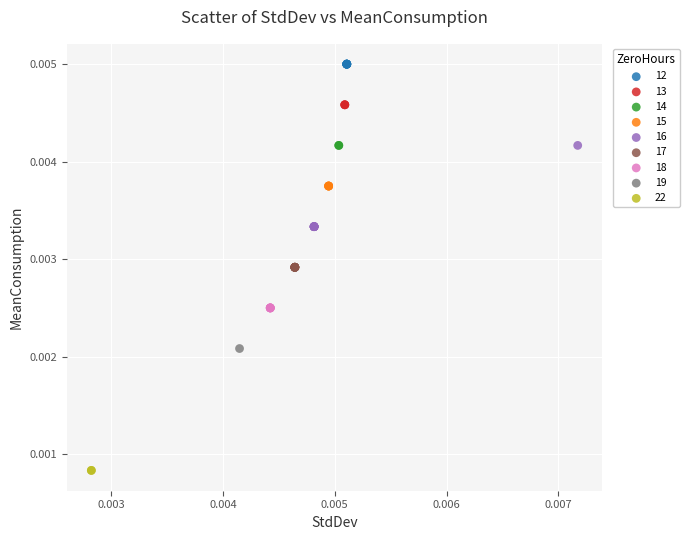

What are all the series names shown in the legend?

12, 13, 14, 15, 16, 17, 18, 19, 22